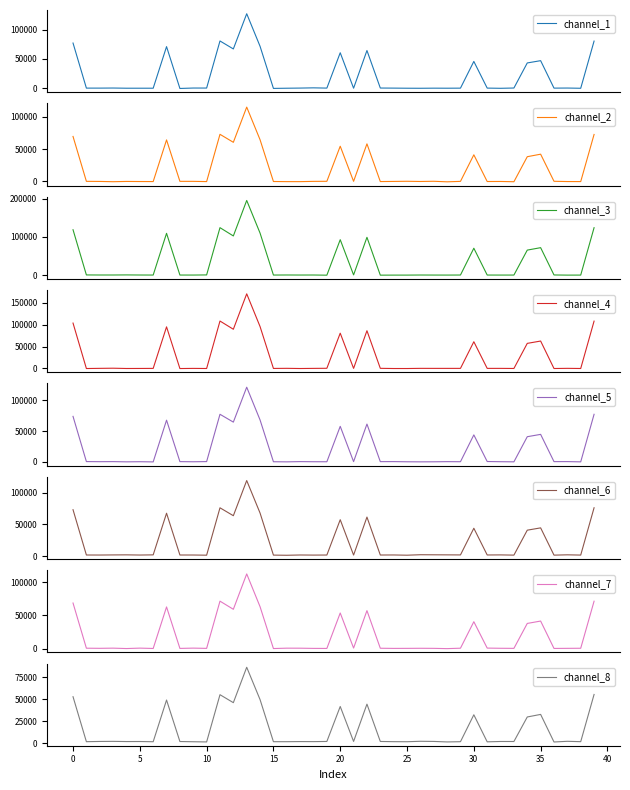

What is the highest value of the channel_3 series?

195223.3